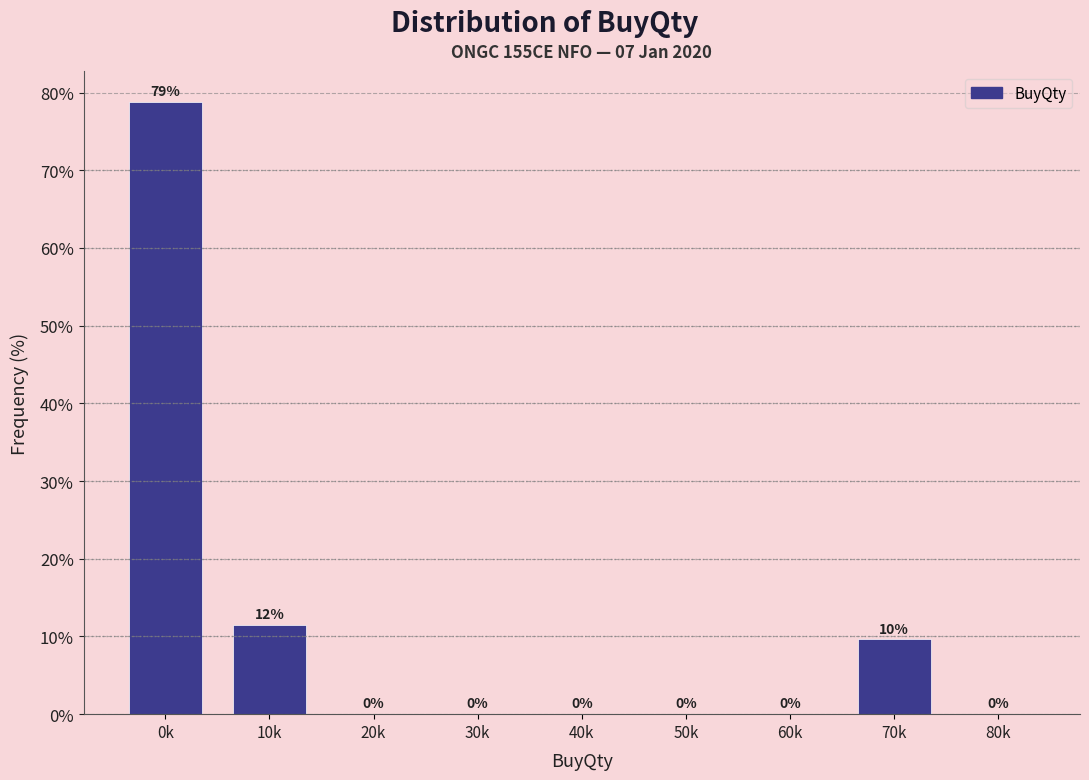

What is the maximum value shown in the chart?

78.8